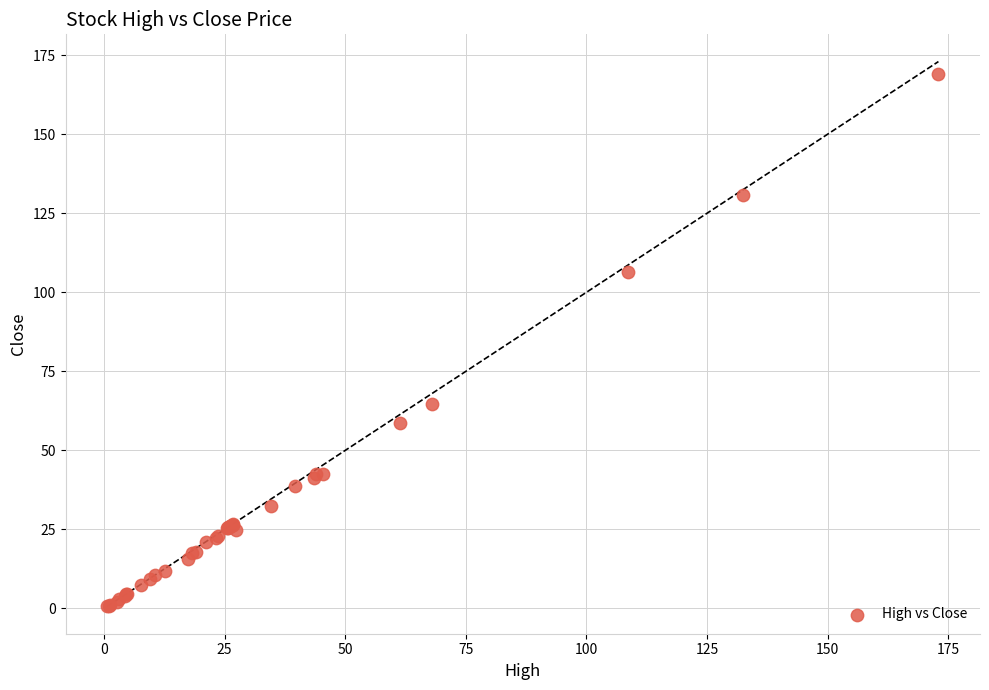

What Y value in the scatter plot is closest to 84?

64.6